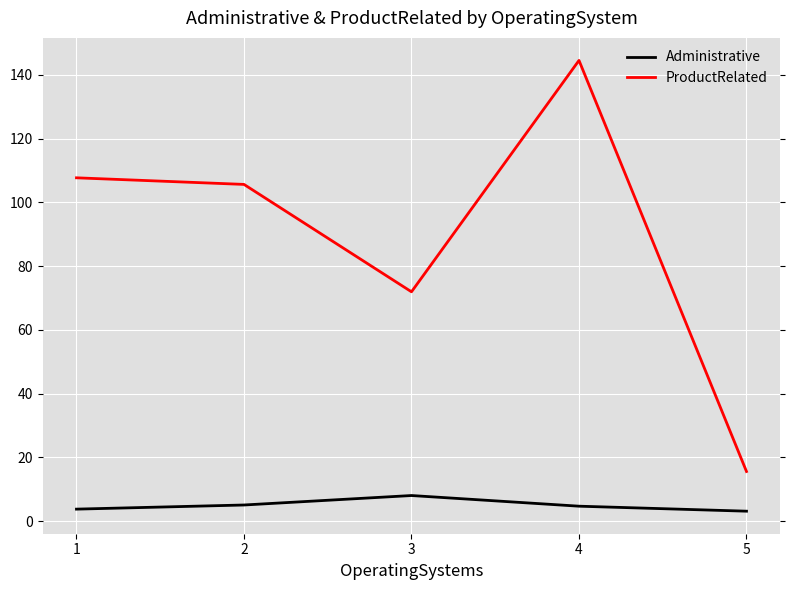

Is the value of Administrative at 5 greater than the value of ProductRelated at 5?

No